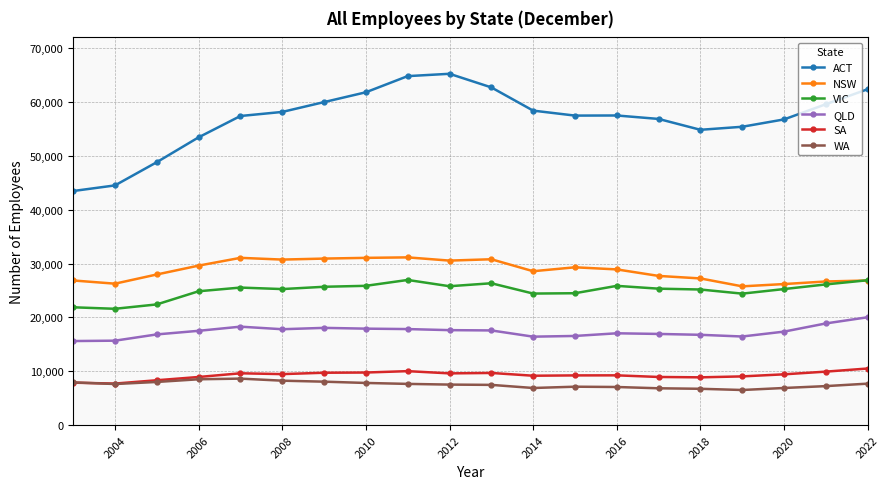

What is the average value of the WA series?

7520